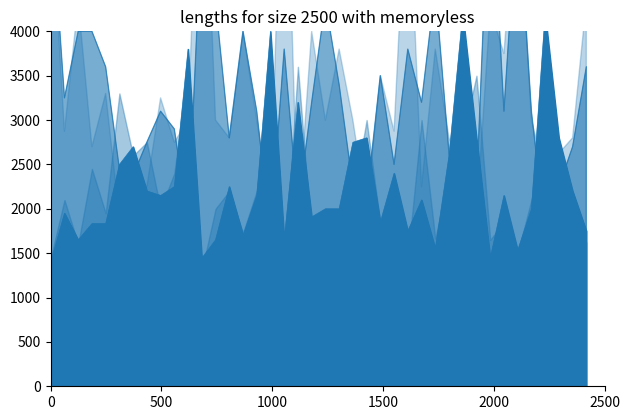

Between which two adjacent categories do oddA and oddH first intersect?

2000 and 2500